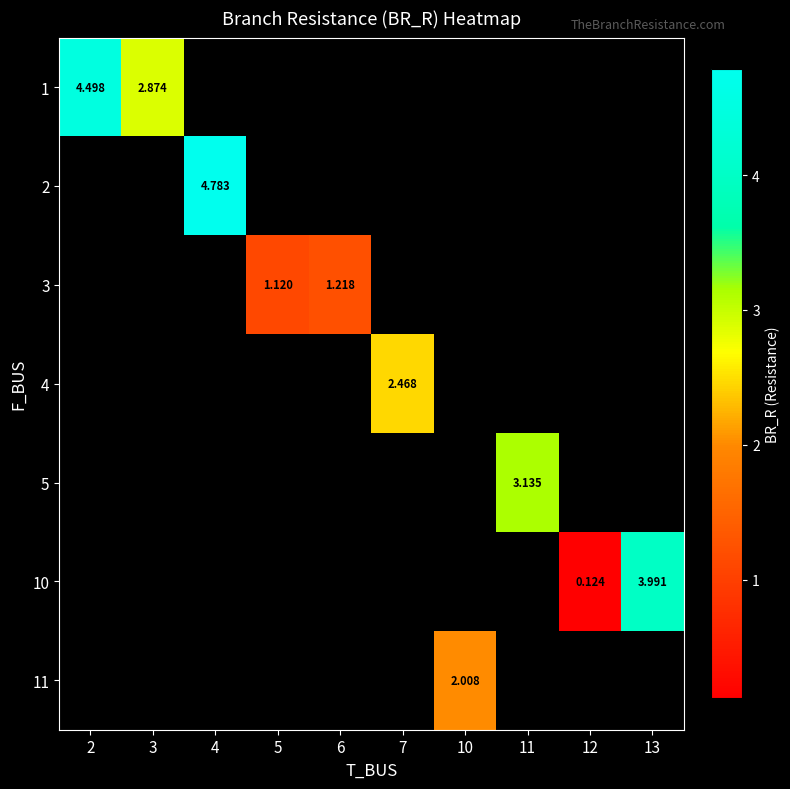

Which category has the lowest value in the 3 series?

2